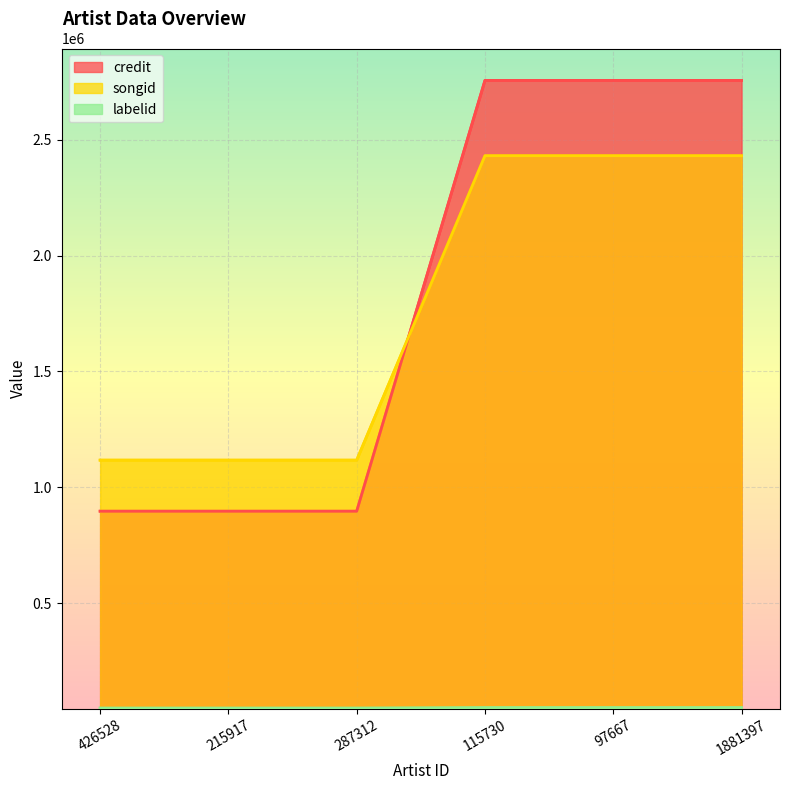

Read the songid (line) value at 215917, to the nearest 100.

1117100